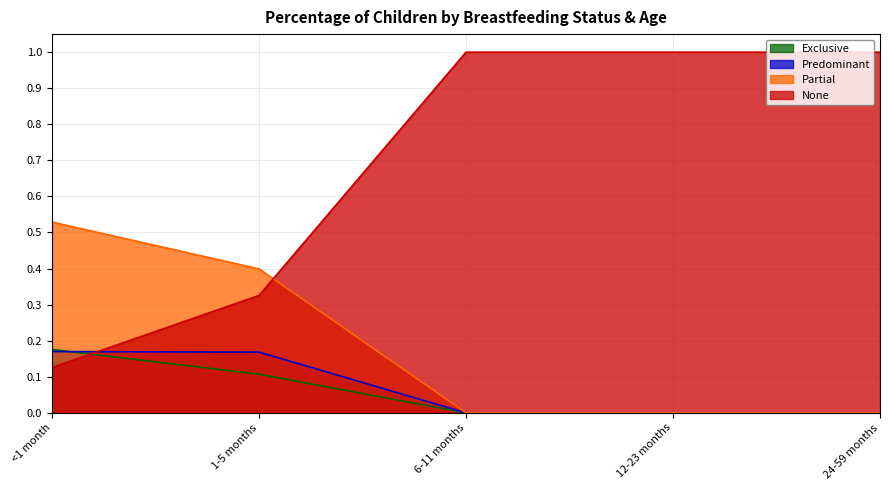

Which series has the widest spread of values?

None